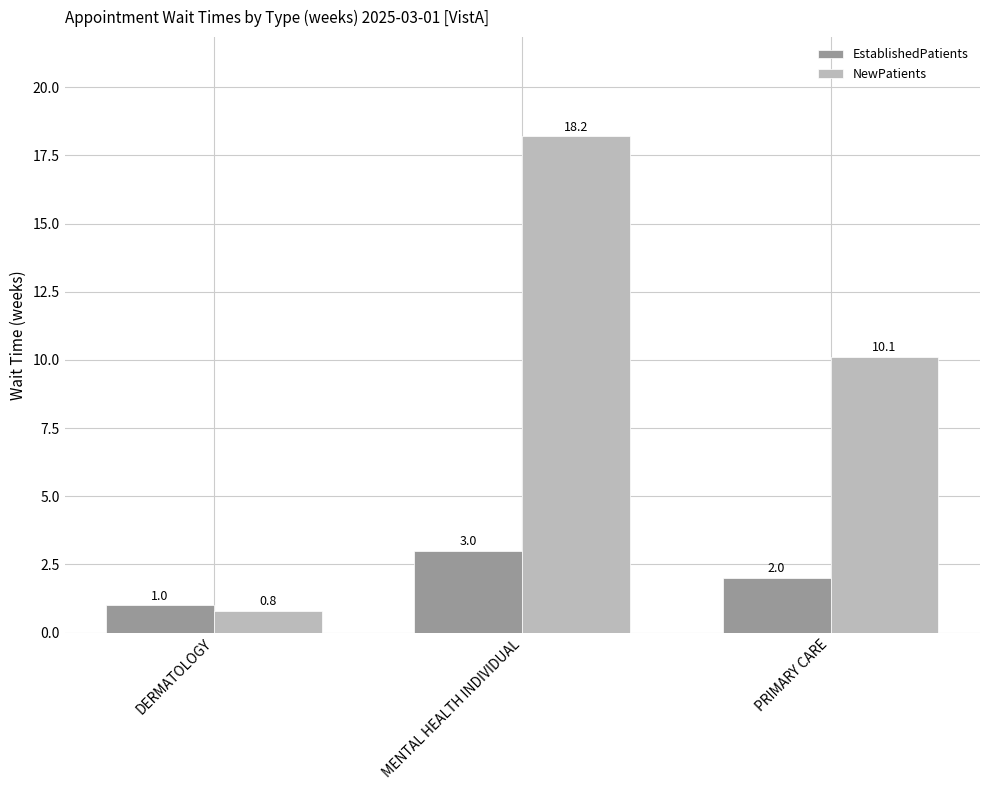

Which category has the lowest value across all series?

DERMATOLOGY